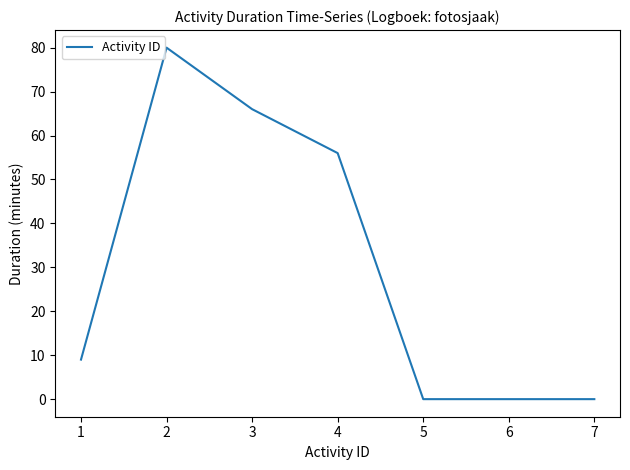

Reading left to right, transcribe all the data shown in this chart.

9	80	66	56	0	0	0